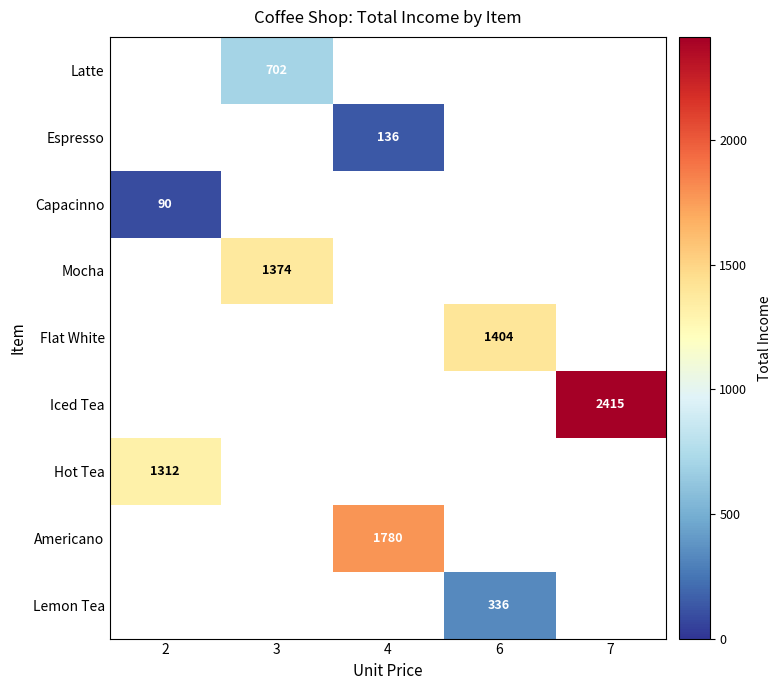

The value of Capacinno at 2 is 90. True or false?

True